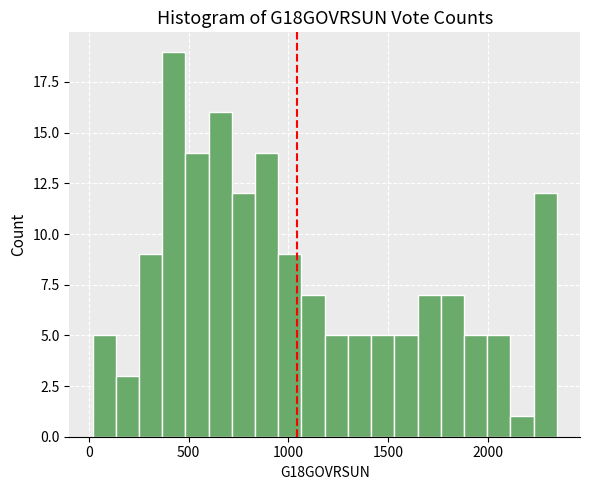

Around what value on the x-axis is the tallest bar? Give the approximate position of its centre, as read against the axis.

450